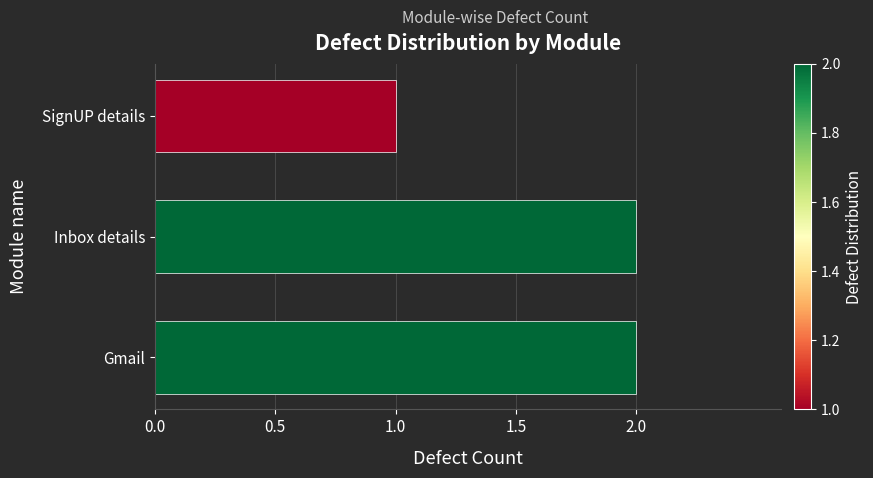

Reading top to bottom, what are all the values shown in this chart?

1	2	2